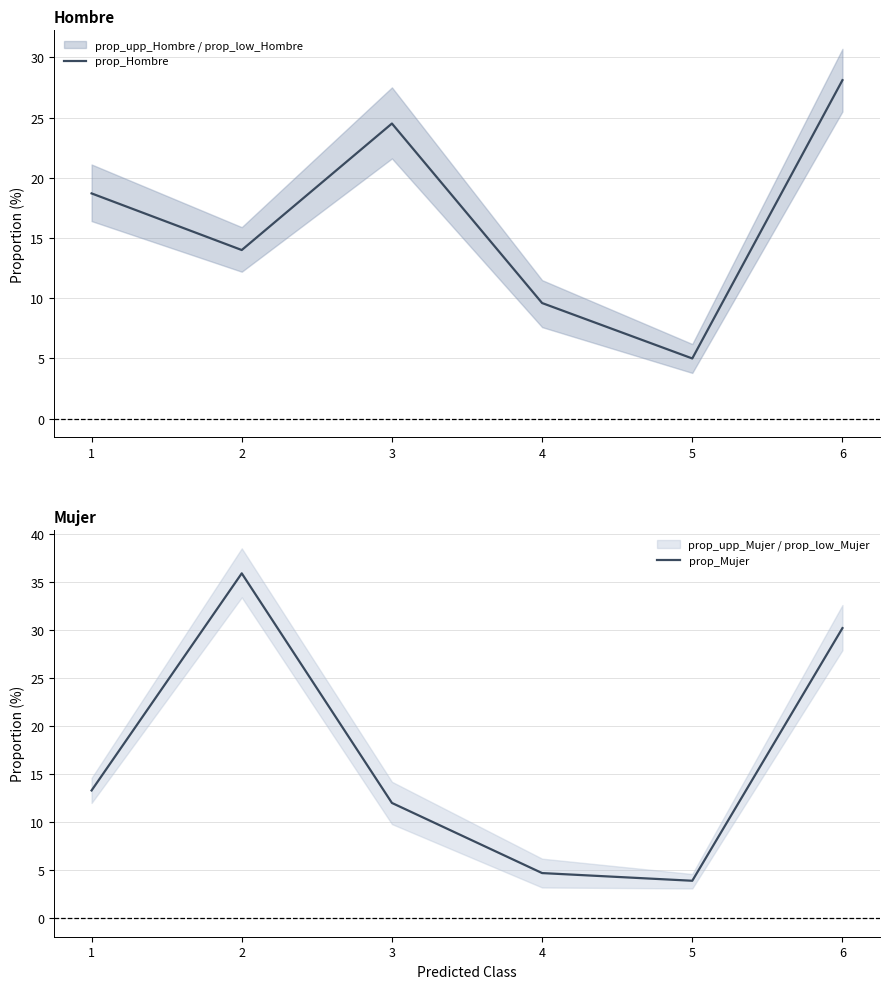

Reading right to left, what are all the values shown in this chart?

prop_Hombre: 28.1	5.0	9.6	24.5	14.0	18.7
prop_Mujer: 30.2	3.9	4.7	12.0	35.9	13.3